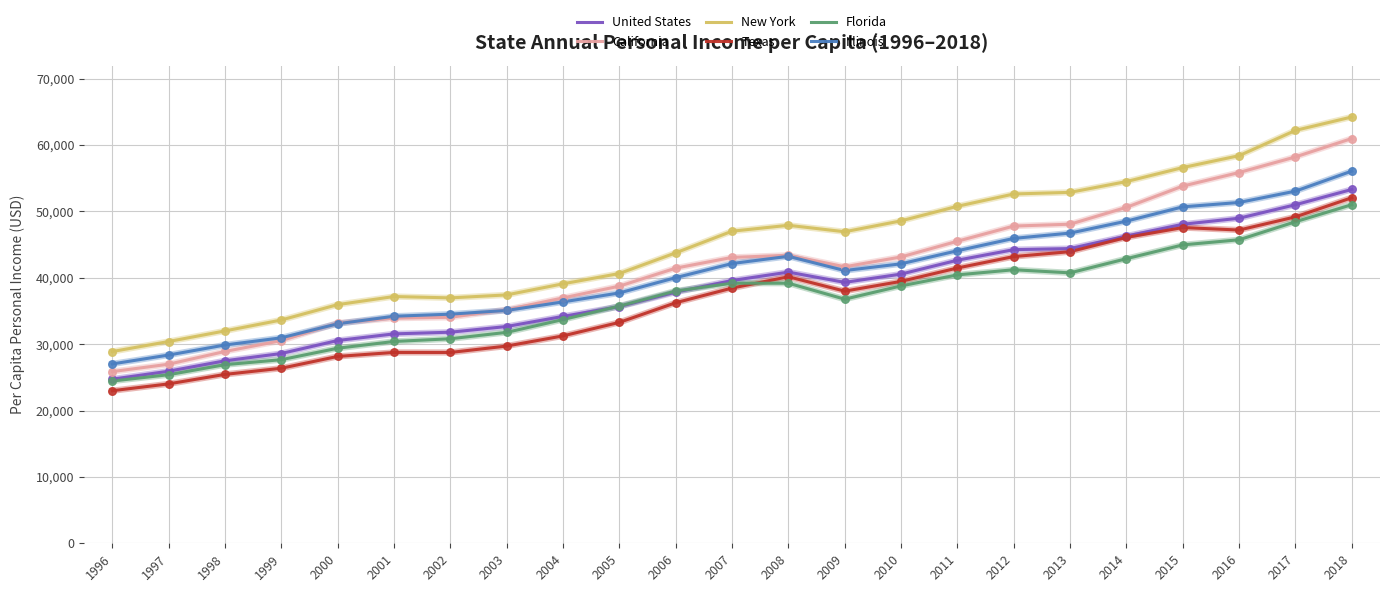

What is the total value across all series at 2005?

221789